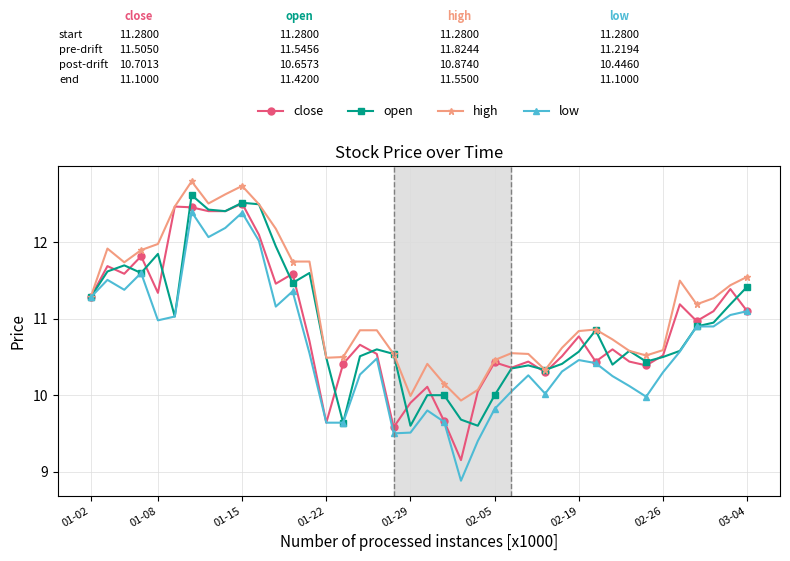

What is the highest value of the high series?

12.8